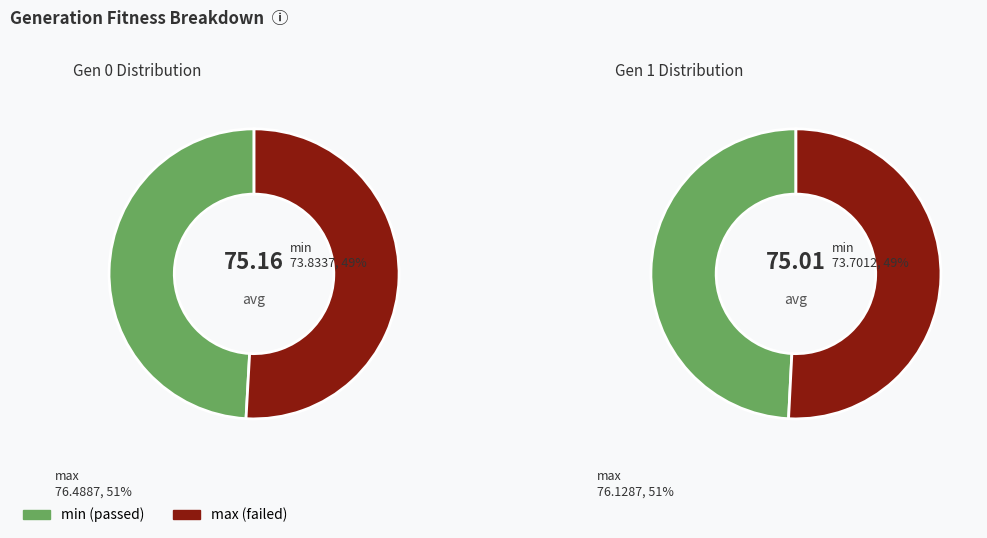

Do gen 0 and gen 1 together represent more than half of the pie?

Yes